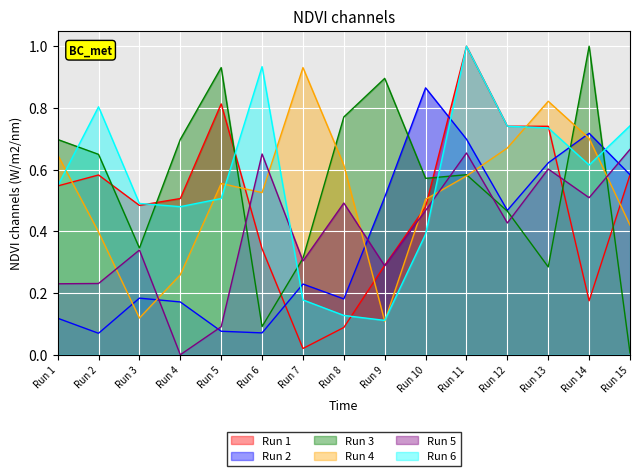

Reading left to right, list all the values displayed in this chart.

Run 1: Run 1=0.5	Run 2=0.6	Run 3=0.5	Run 4=0.5	Run 5=0.8	Run 6=0.3	Run 7=0.0	Run 8=0.1	Run 9=0.3	Run 10=0.5	Run 11=1.0	Run 12=0.7	Run 13=0.7	Run 14=0.2	Run 15=0.6
Run 2: Run 1=0.1	Run 2=0.1	Run 3=0.2	Run 4=0.2	Run 5=0.1	Run 6=0.1	Run 7=0.2	Run 8=0.2	Run 9=0.5	Run 10=0.9	Run 11=0.7	Run 12=0.5	Run 13=0.6	Run 14=0.7	Run 15=0.6
Run 3: Run 1=0.7	Run 2=0.6	Run 3=0.3	Run 4=0.7	Run 5=0.9	Run 6=0.1	Run 7=0.3	Run 8=0.8	Run 9=0.9	Run 10=0.6	Run 11=0.6	Run 12=0.5	Run 13=0.3	Run 14=1.0	Run 15=0.0
Run 4: Run 1=0.6	Run 2=0.4	Run 3=0.1	Run 4=0.3	Run 5=0.6	Run 6=0.5	Run 7=0.9	Run 8=0.6	Run 9=0.1	Run 10=0.5	Run 11=0.6	Run 12=0.7	Run 13=0.8	Run 14=0.7	Run 15=0.4
Run 5: Run 1=0.2	Run 2=0.2	Run 3=0.3	Run 4=0.0	Run 5=0.1	Run 6=0.7	Run 7=0.3	Run 8=0.5	Run 9=0.3	Run 10=0.5	Run 11=0.7	Run 12=0.4	Run 13=0.6	Run 14=0.5	Run 15=0.7
Run 6: Run 1=0.5	Run 2=0.8	Run 3=0.5	Run 4=0.5	Run 5=0.5	Run 6=0.9	Run 7=0.2	Run 8=0.1	Run 9=0.1	Run 10=0.4	Run 11=1.0	Run 12=0.7	Run 13=0.7	Run 14=0.6	Run 15=0.7